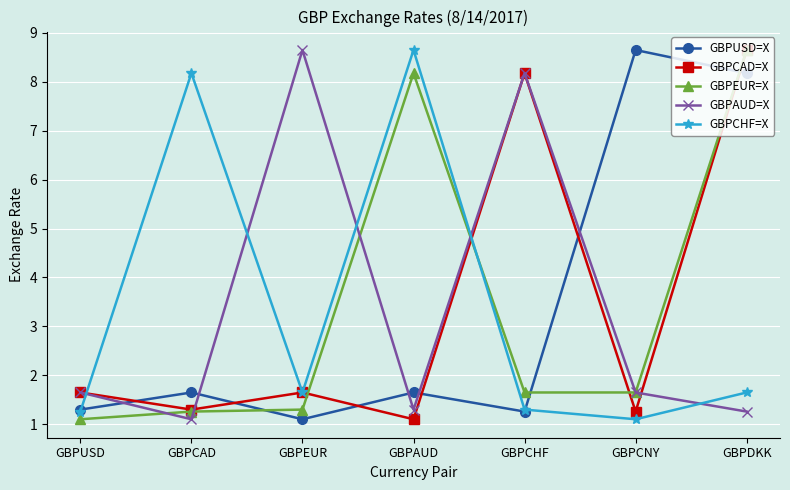

What is the approximate value of GBPUSD=X at GBPDKK?

8.2